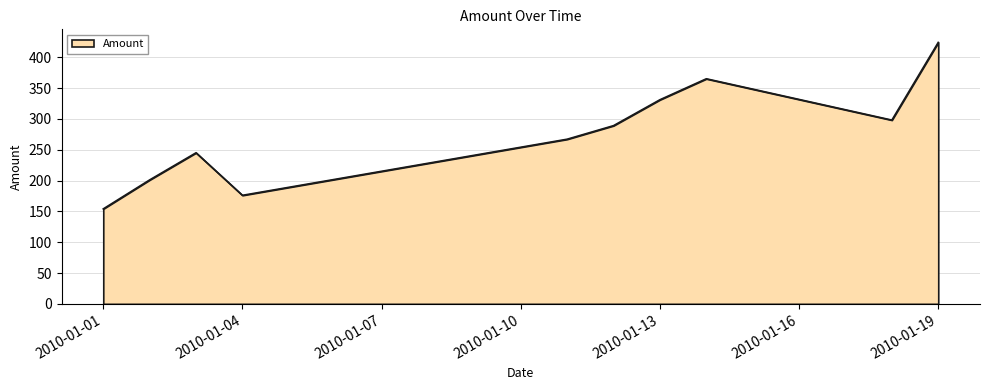

What is the smallest value displayed?

154